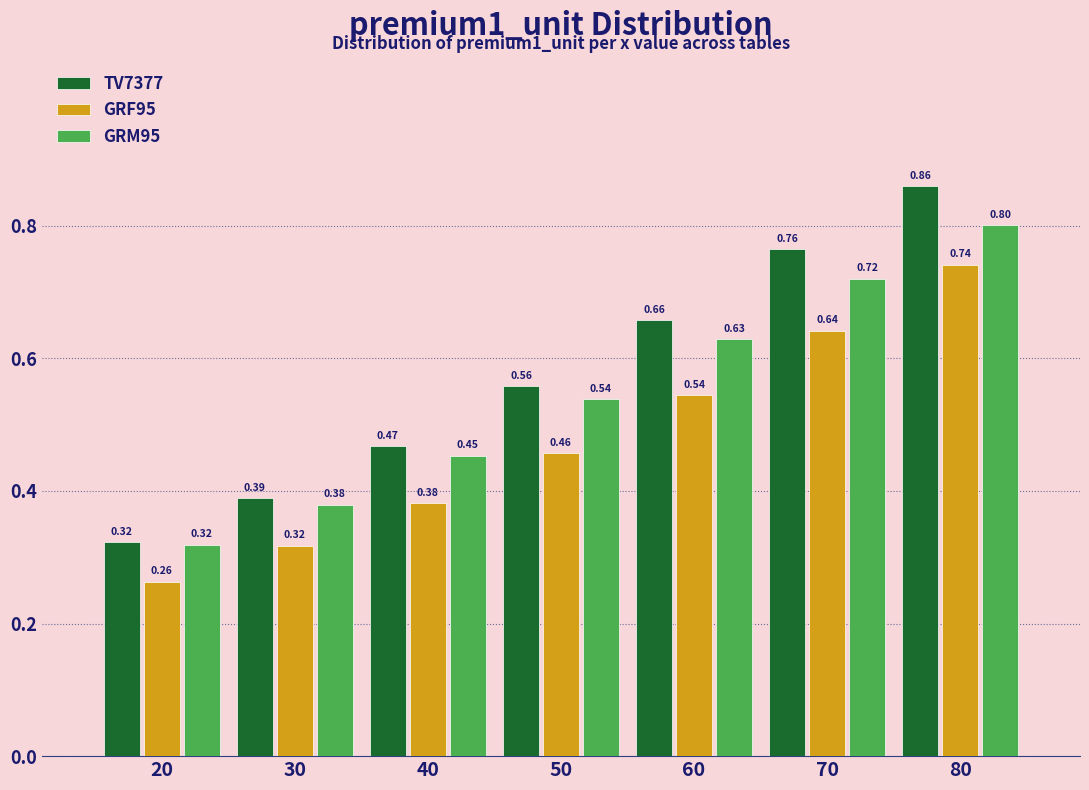

Which series has the widest spread of values?

TV7377